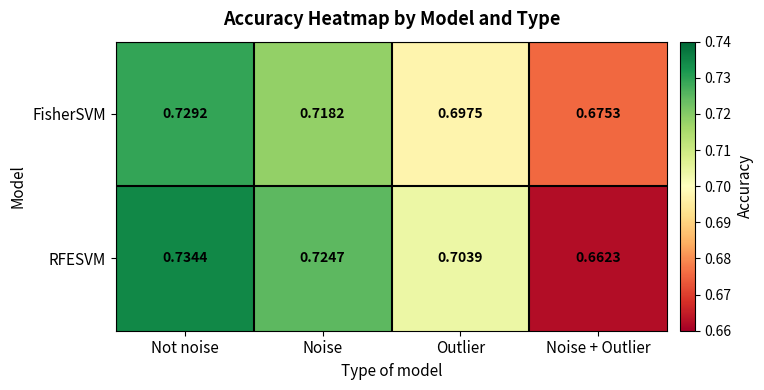

Is the value of FisherSVM at Noise + Outlier greater than the value of RFESVM at Not noise?

No